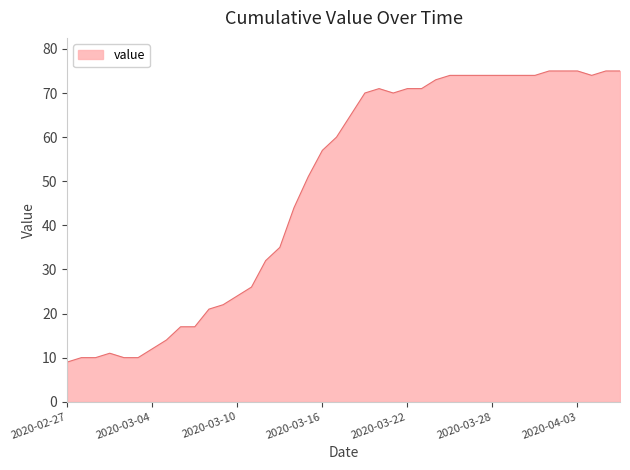

What is the greatest value displayed?

75